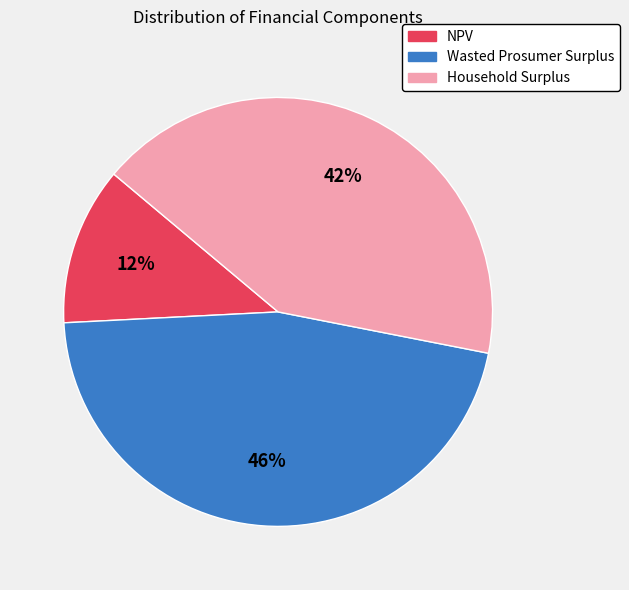

Is the sum of Wasted Prosumer Surplus and Household Surplus greater than half?

Yes